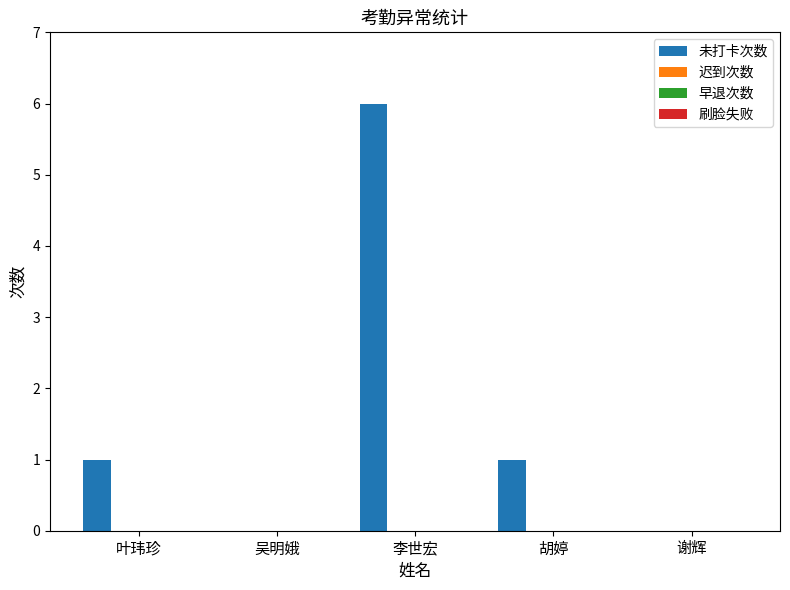

What is the maximum value shown in the chart?

6